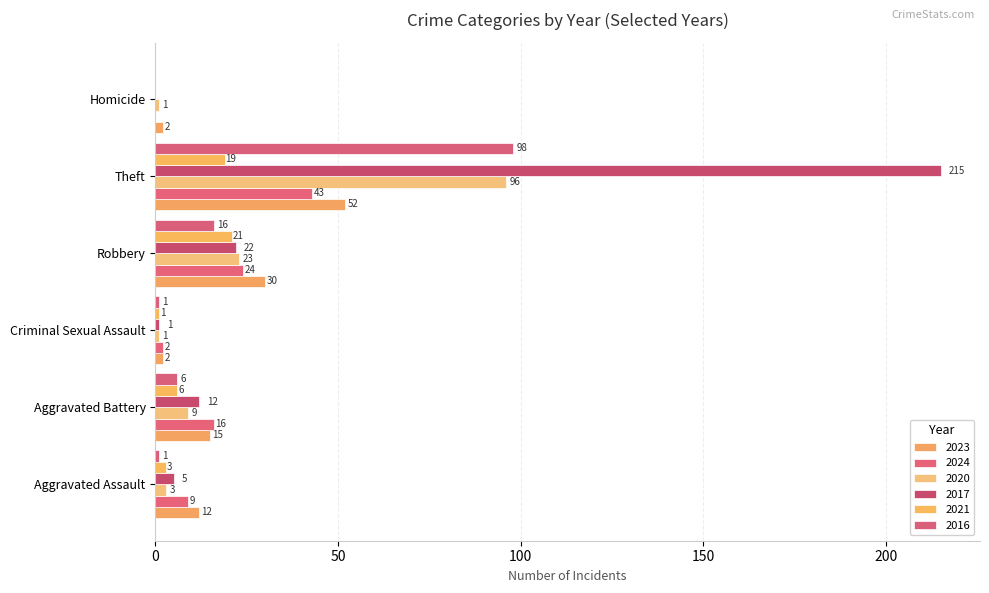

What is the sum of all 2023 values?

113